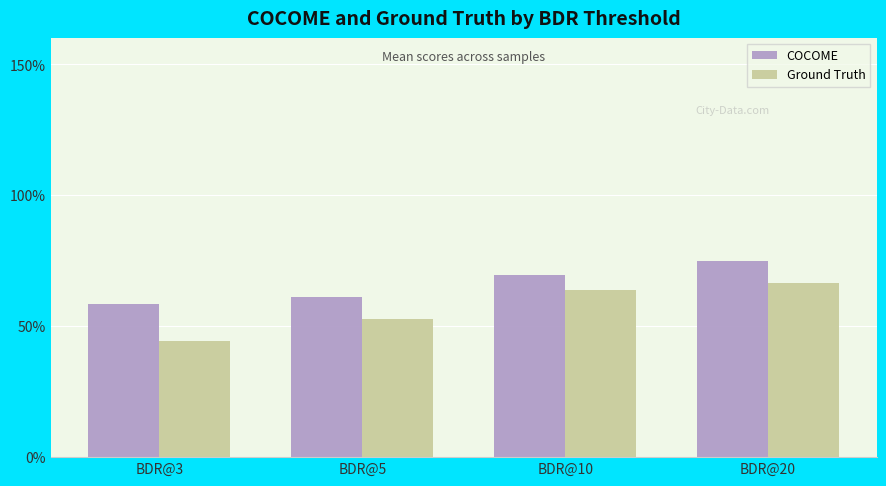

What are all the series names shown in the legend?

COCOME, Ground Truth